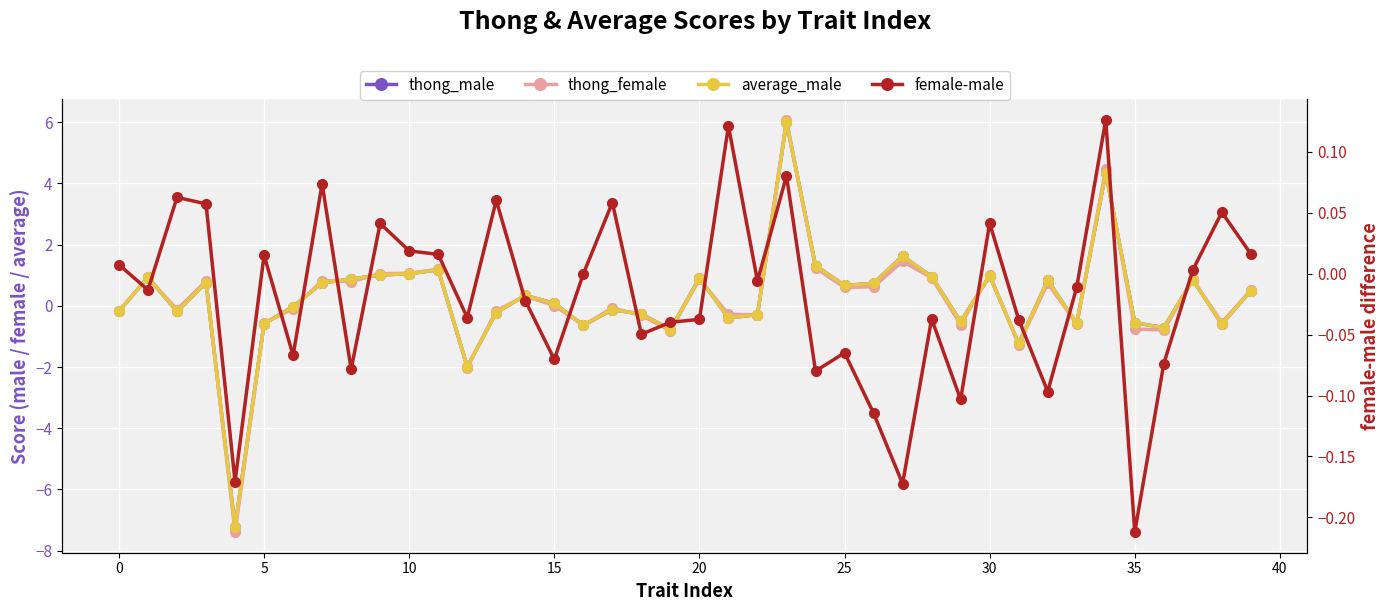

What is the lowest value of the thong_female series?

-7.4